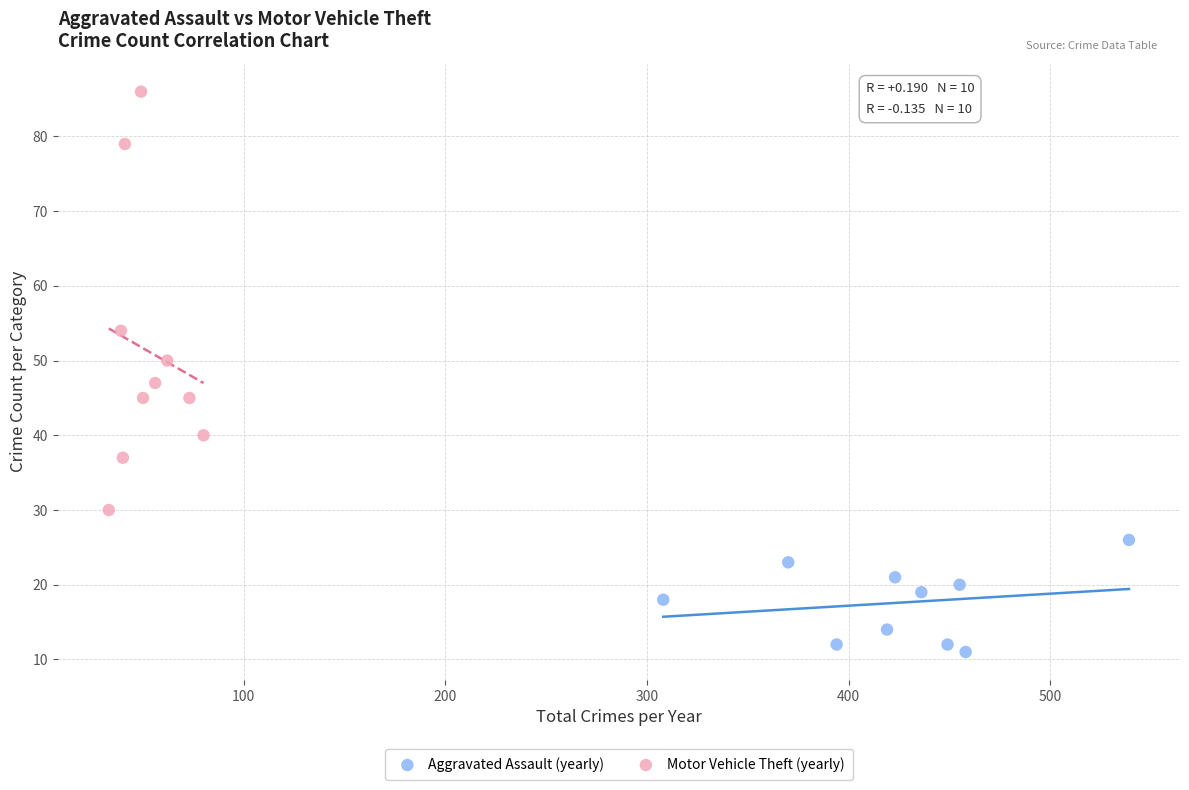

What are all the series names shown in the legend?

Aggravated Assault (yearly), Motor Vehicle Theft (yearly)